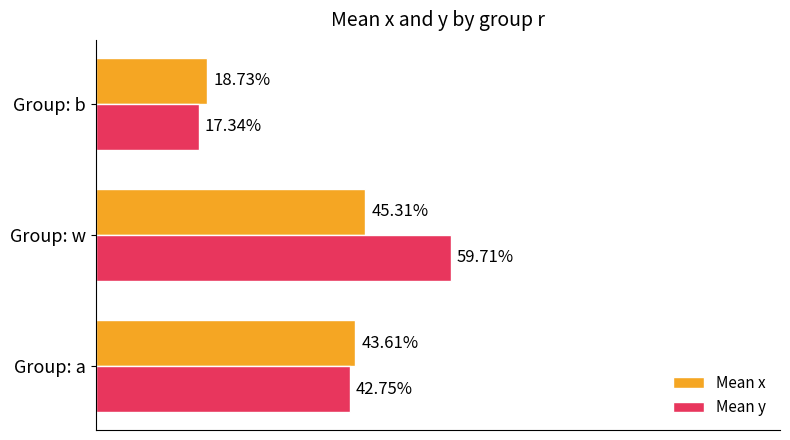

What are all the series names shown in the legend?

Mean x, Mean y